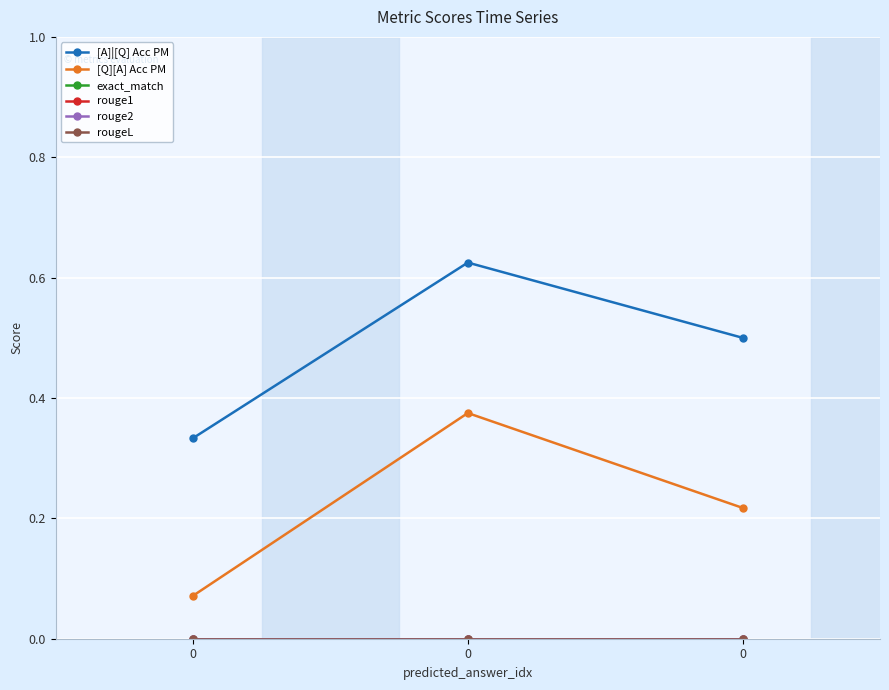

What is the sum of the [A]|[Q] Acc PM values at 0 and 0?

1.1